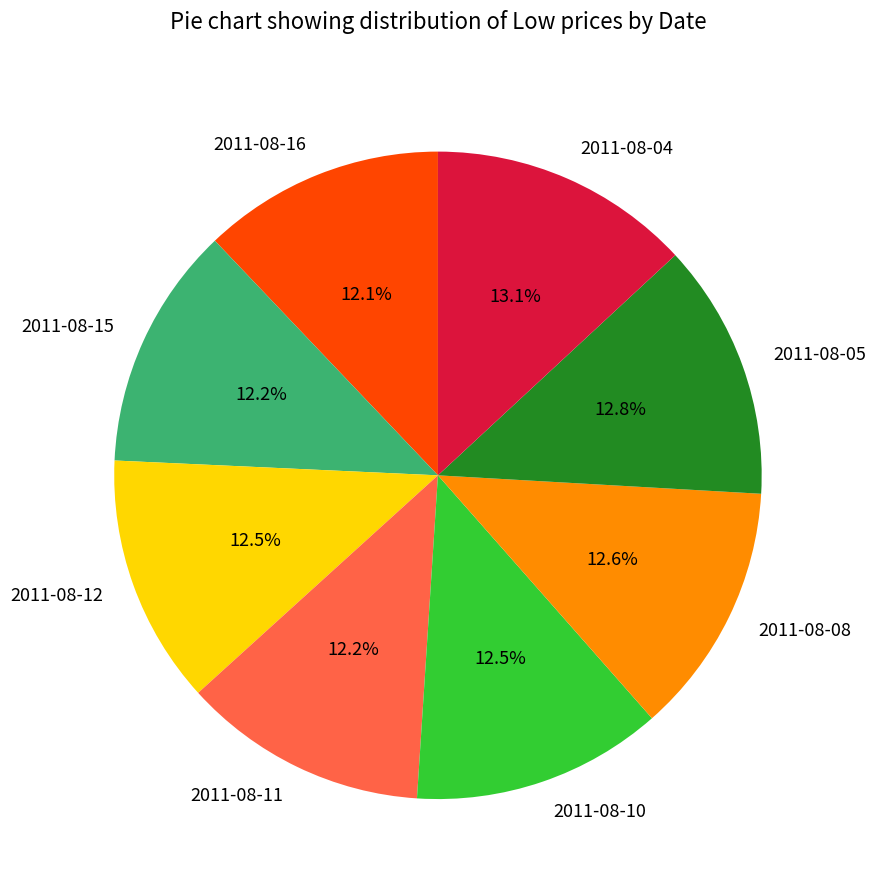

Between 2011-08-04 and 2011-08-11, which is larger?

2011-08-04